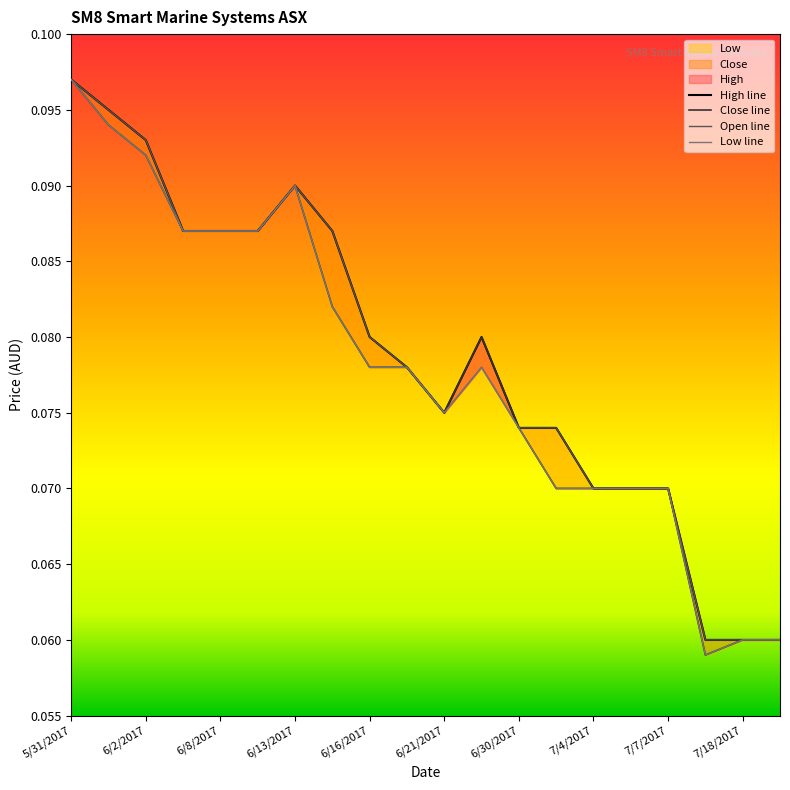

Reading right to left, list all the values displayed in this chart.

High: 7/20/2017=0.1	7/18/2017=0.1	7/17/2017=0.1	7/7/2017=0.1	7/5/2017=0.1	7/4/2017=0.1	7/3/2017=0.1	6/30/2017=0.1	6/26/2017=0.1	6/21/2017=0.1	6/20/2017=0.1	6/16/2017=0.1	6/14/2017=0.1	6/13/2017=0.1	6/9/2017=0.1	6/8/2017=0.1	6/5/2017=0.1	6/2/2017=0.1	6/1/2017=0.1	5/31/2017=0.1
Close: 7/20/2017=0.1	7/18/2017=0.1	7/17/2017=0.1	7/7/2017=0.1	7/5/2017=0.1	7/4/2017=0.1	7/3/2017=0.1	6/30/2017=0.1	6/26/2017=0.1	6/21/2017=0.1	6/20/2017=0.1	6/16/2017=0.1	6/14/2017=0.1	6/13/2017=0.1	6/9/2017=0.1	6/8/2017=0.1	6/5/2017=0.1	6/2/2017=0.1	6/1/2017=0.1	5/31/2017=0.1
Open: 7/20/2017=0.1	7/18/2017=0.1	7/17/2017=0.1	7/7/2017=0.1	7/5/2017=0.1	7/4/2017=0.1	7/3/2017=0.1	6/30/2017=0.1	6/26/2017=0.1	6/21/2017=0.1	6/20/2017=0.1	6/16/2017=0.1	6/14/2017=0.1	6/13/2017=0.1	6/9/2017=0.1	6/8/2017=0.1	6/5/2017=0.1	6/2/2017=0.1	6/1/2017=0.1	5/31/2017=0.1
Low: 7/20/2017=0.1	7/18/2017=0.1	7/17/2017=0.1	7/7/2017=0.1	7/5/2017=0.1	7/4/2017=0.1	7/3/2017=0.1	6/30/2017=0.1	6/26/2017=0.1	6/21/2017=0.1	6/20/2017=0.1	6/16/2017=0.1	6/14/2017=0.1	6/13/2017=0.1	6/9/2017=0.1	6/8/2017=0.1	6/5/2017=0.1	6/2/2017=0.1	6/1/2017=0.1	5/31/2017=0.1